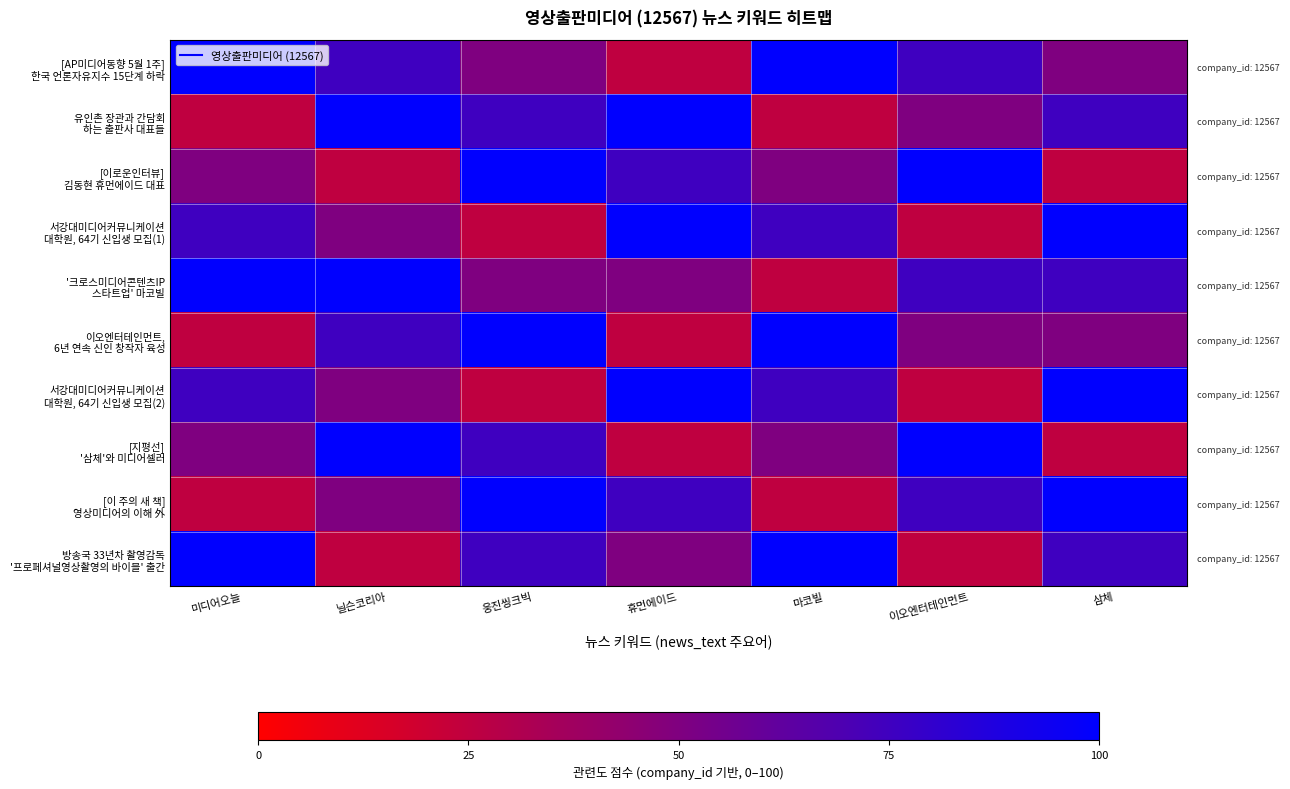

Between 휴먼에이드 and 삼체, which is larger?

삼체